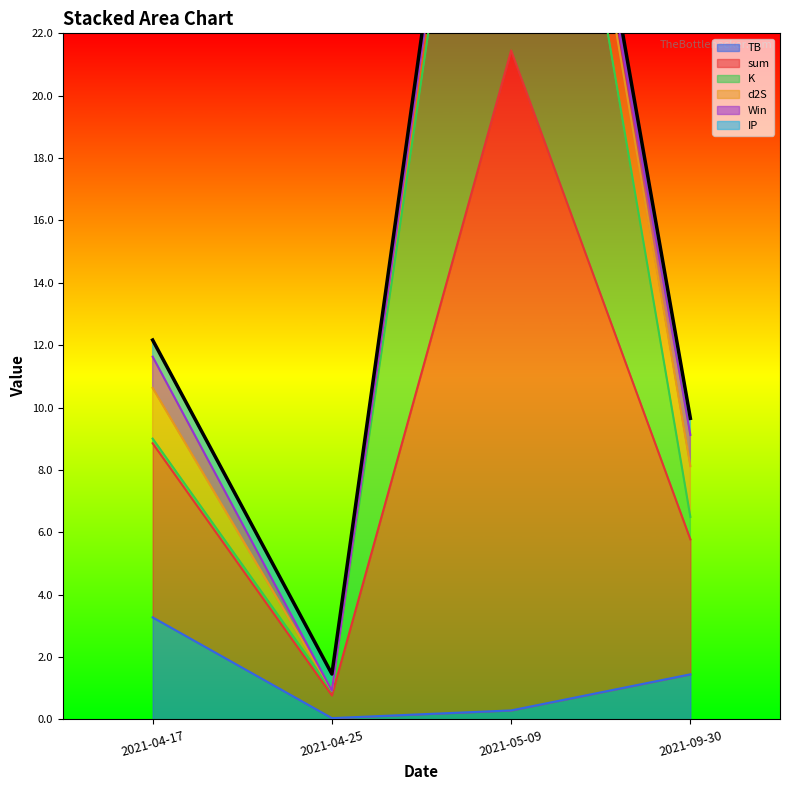

What is the total value across all series at 2021-09-30?

9.7